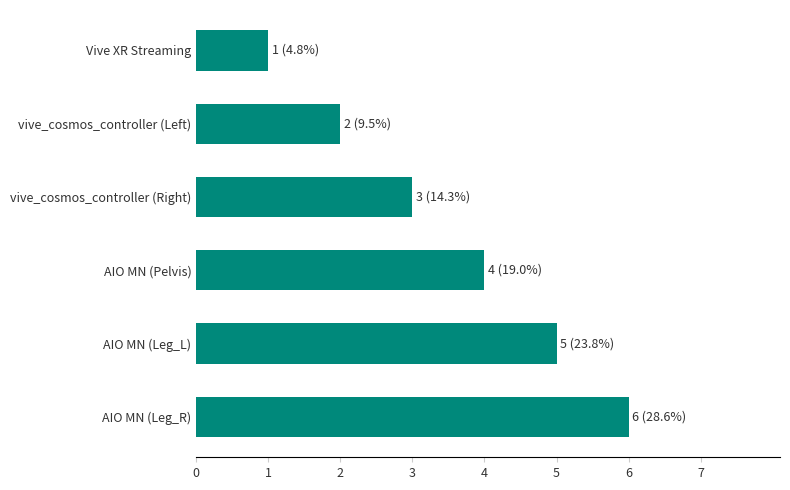

The chart shows a value of 3 at vive_cosmos_controller (Right). True or false?

True